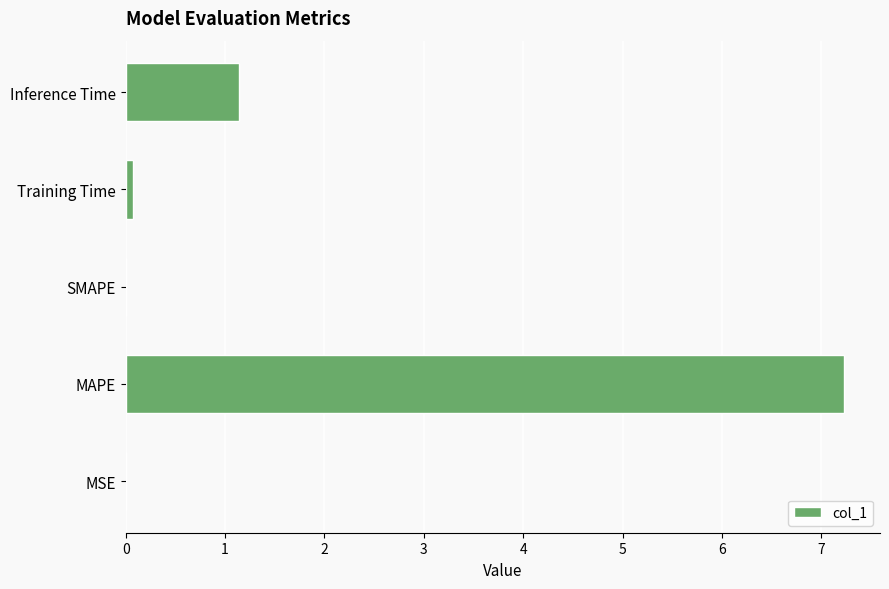

What is the sum of all values?

8.4